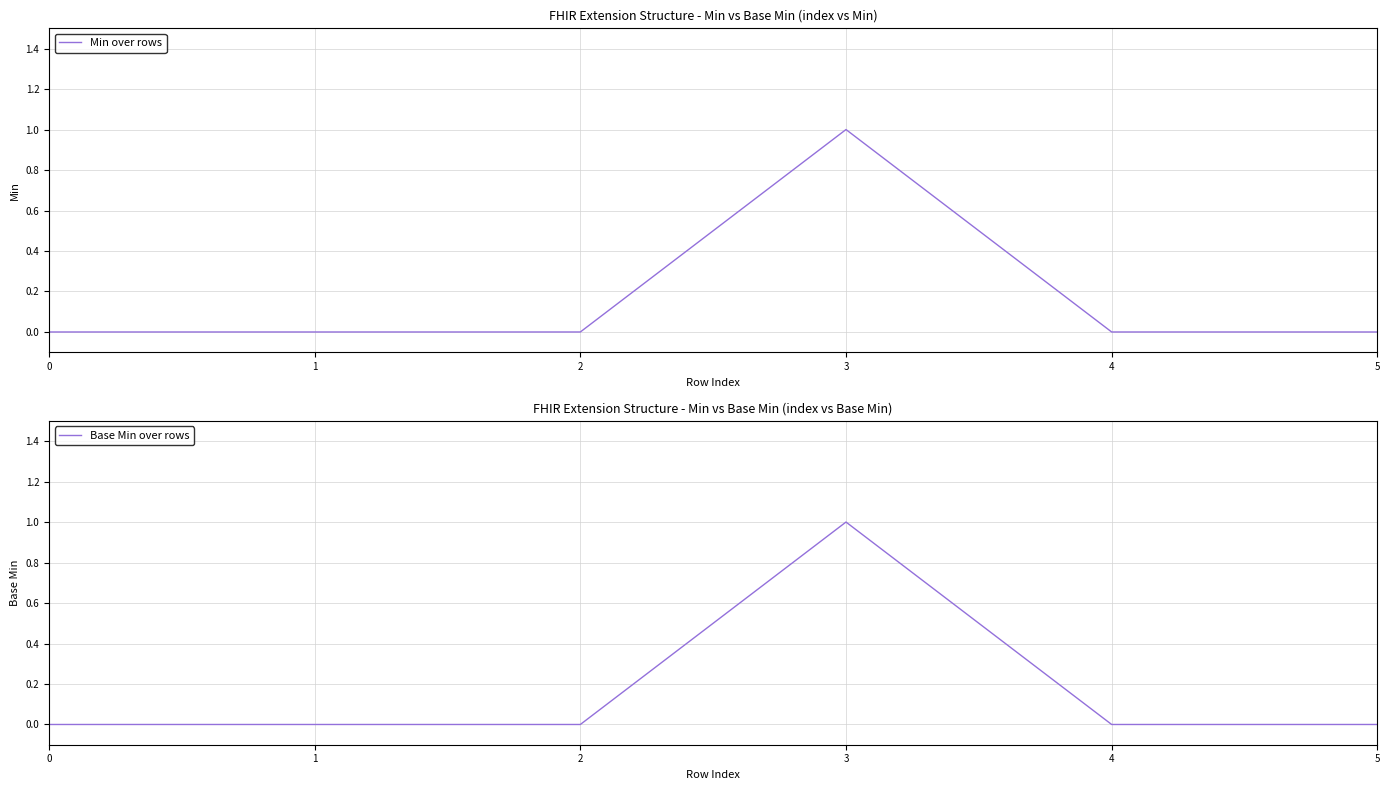

How many interior local peaks does the Base Min over rows series have?

1